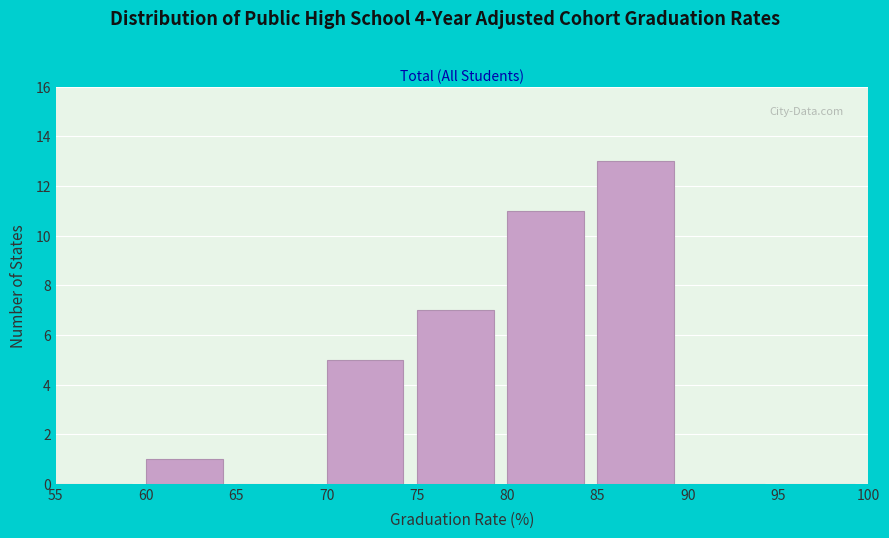

Reading left to right, transcribe this chart: for each bar, give the range it covers on the x-axis and its height. The values are not printed on the chart, so give them approximately, as read against the axis.

55 to 60: 0
60 to 65: 1
65 to 70: 0
70 to 75: 5
75 to 80: 7
80 to 85: 11
85 to 90: 13
90 to 95: 0
95 to 100: 0